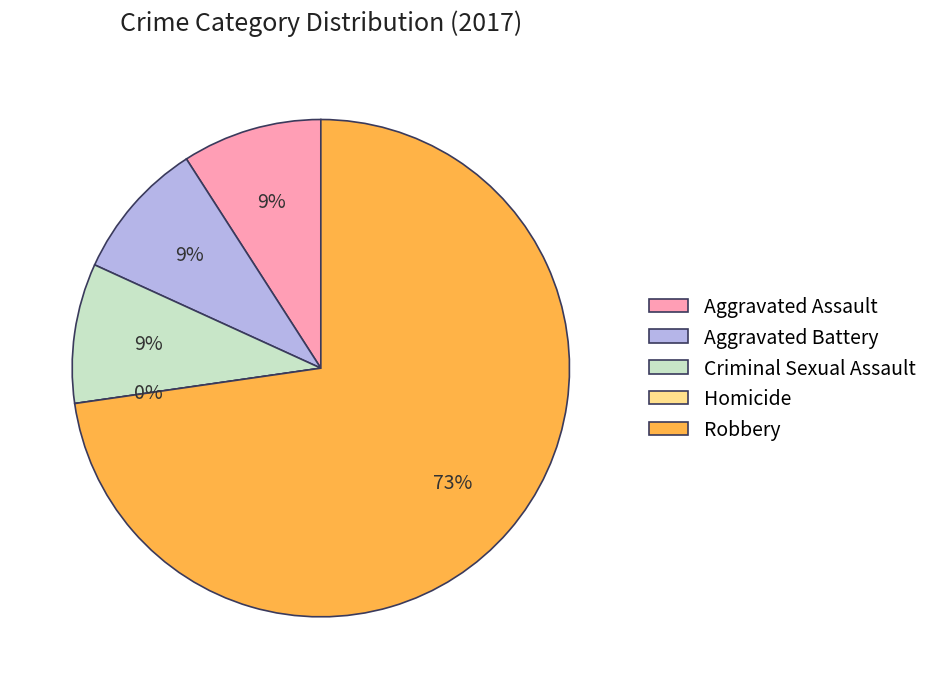

Which slice is the largest?

Robbery